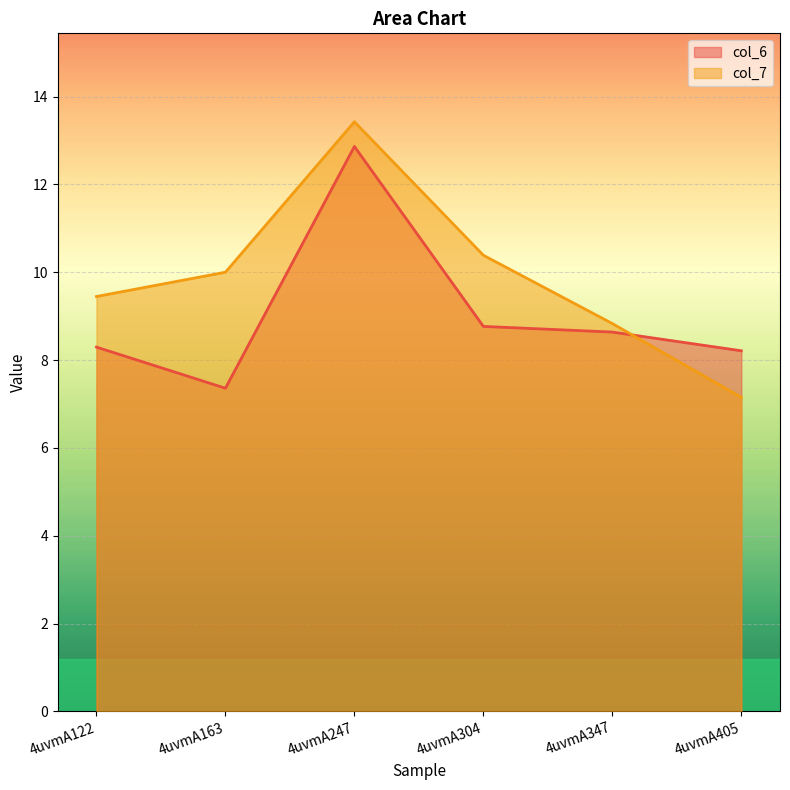

Which has a higher value, 4uvmA122 or 4uvmA304?

4uvmA304